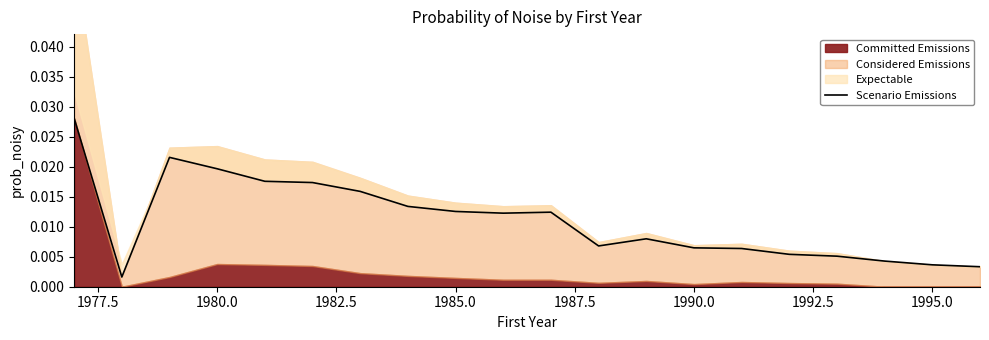

At which category does the data reach its first local peak?

1980.0